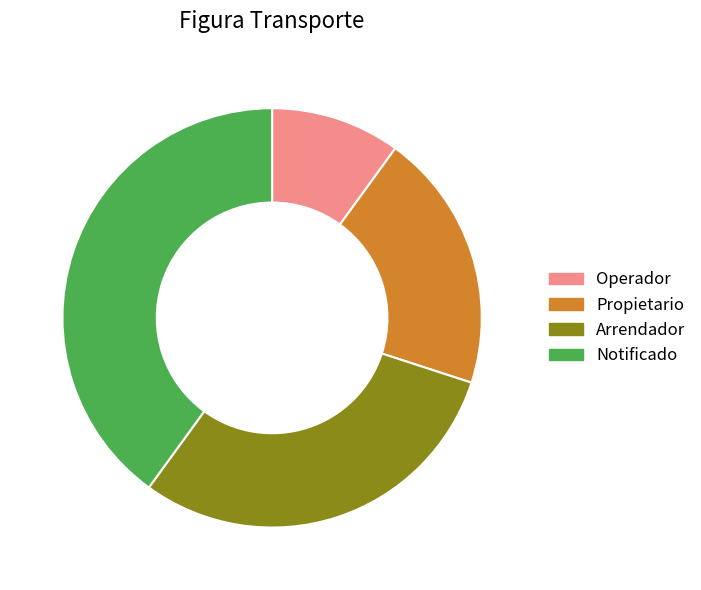

Is the sum of Arrendador and Operador greater than half?

No